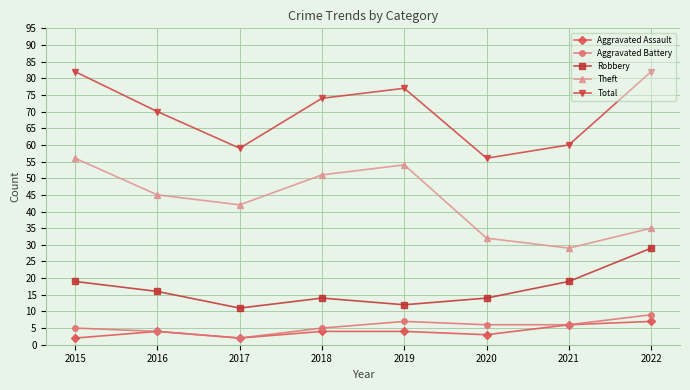

Reading left to right, extract all data points from this chart.

Aggravated Assault: 2015=2	2016=4	2017=2	2018=4	2019=4	2020=3	2021=6	2022=7
Aggravated Battery: 2015=5	2016=4	2017=2	2018=5	2019=7	2020=6	2021=6	2022=9
Robbery: 2015=19	2016=16	2017=11	2018=14	2019=12	2020=14	2021=19	2022=29
Theft: 2015=56	2016=45	2017=42	2018=51	2019=54	2020=32	2021=29	2022=35
Total: 2015=82	2016=70	2017=59	2018=74	2019=77	2020=56	2021=60	2022=82